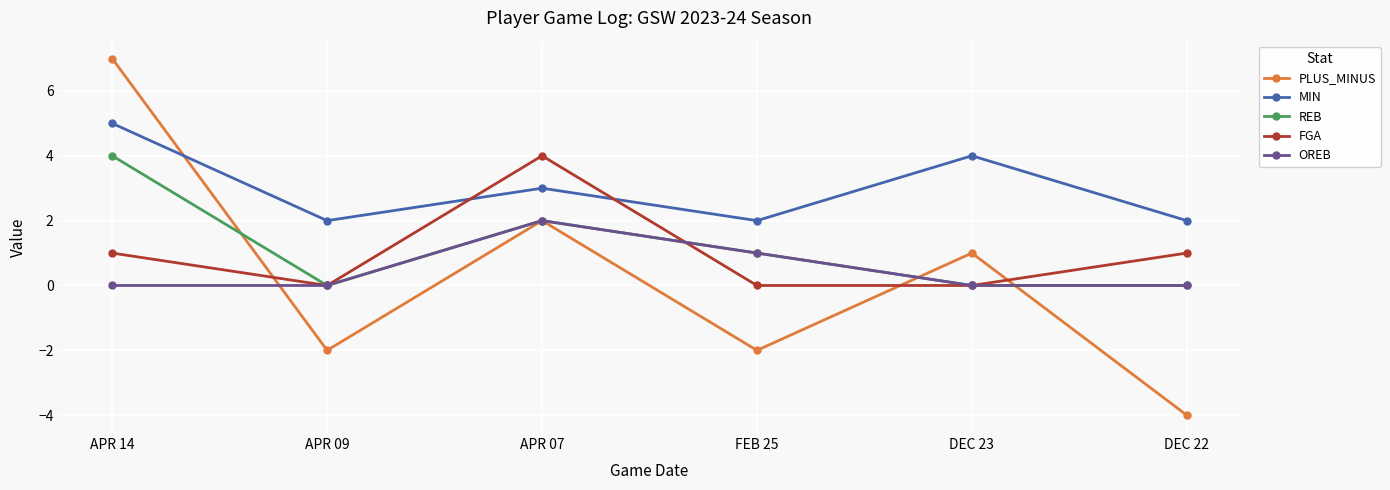

Which series has the widest spread of values?

PLUS_MINUS